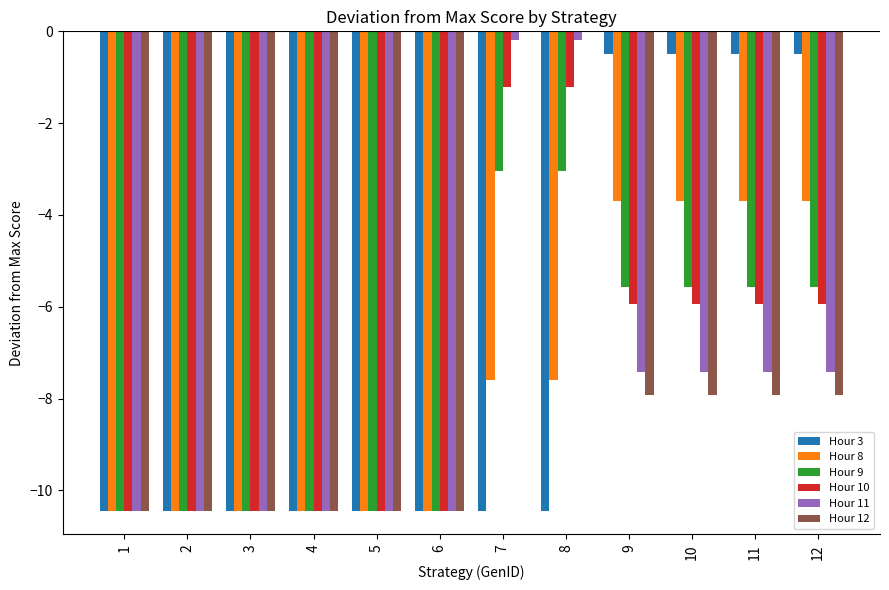

What is the total value across all series at 12?

-31.0